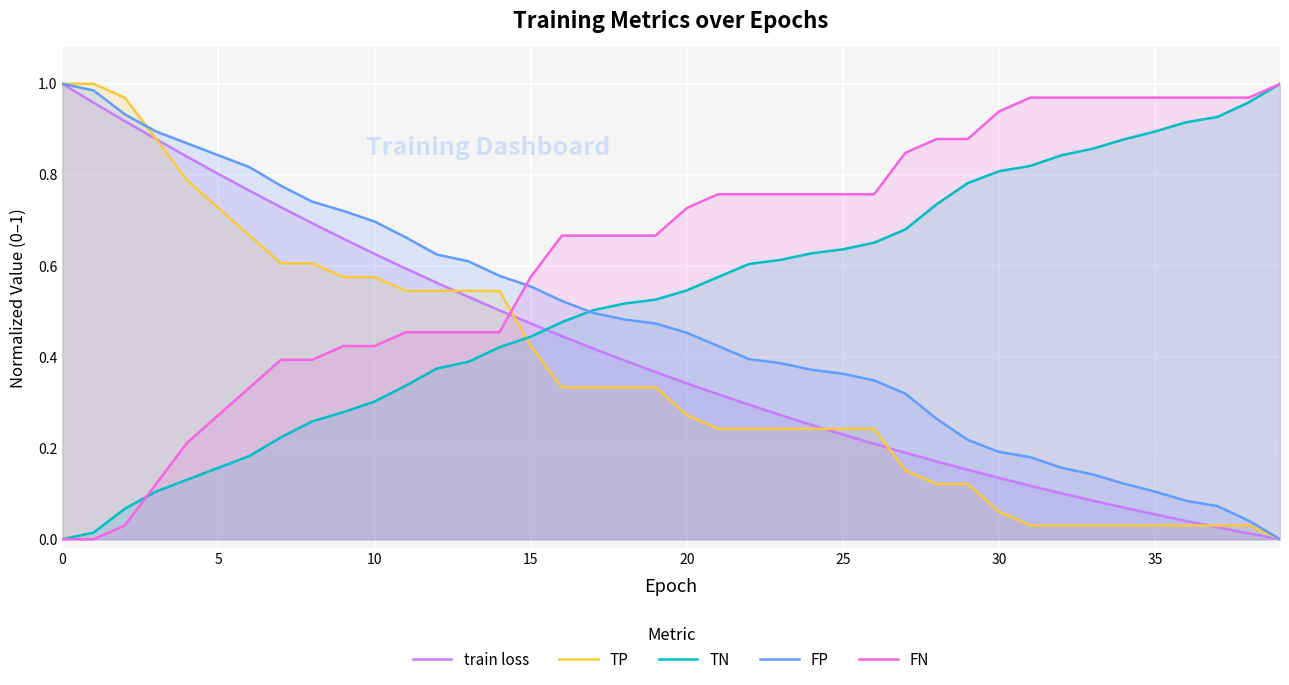

The train loss series shows 0.3 at 16. True or false?

False